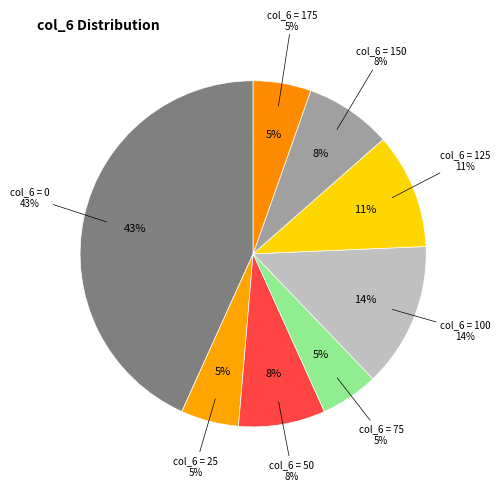

Does any single category account for the majority?

No